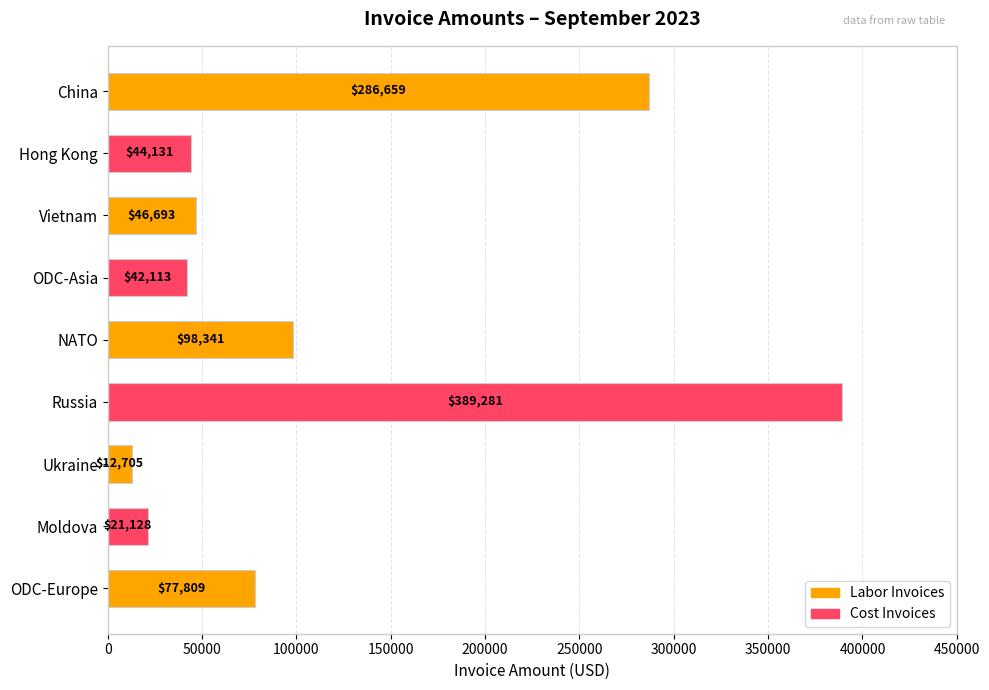

The value at NATO is 98341.3. True or false?

True